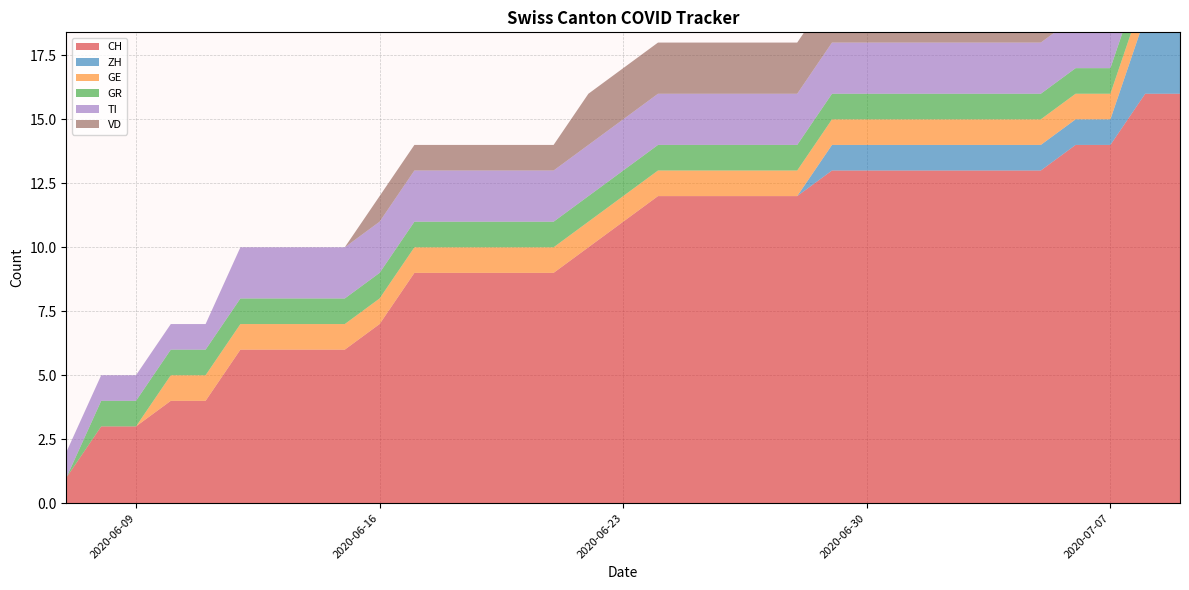

Reading left to right, what are all the values shown in this chart?

CH: 1	3	3	4	4	6	6	6	6	7	9	9	9	9	9	10	11	12	12	12	12	12	13	13	13	13	13	13	13	14	14	16	16
ZH: 0	0	0	0	0	0	0	0	0	0	0	0	0	0	0	0	0	0	0	0	0	0	1	1	1	1	1	1	1	1	1	3	3
GE: 0	0	0	1	1	1	1	1	1	1	1	1	1	1	1	1	1	1	1	1	1	1	1	1	1	1	1	1	1	1	1	1	1
GR: 0	1	1	1	1	1	1	1	1	1	1	1	1	1	1	1	1	1	1	1	1	1	1	1	1	1	1	1	1	1	1	1	1
TI: 1	1	1	1	1	2	2	2	2	2	2	2	2	2	2	2	2	2	2	2	2	2	2	2	2	2	2	2	2	2	2	2	2
VD: 0	0	0	0	0	0	0	0	0	1	1	1	1	1	1	2	2	2	2	2	2	2	2	2	2	2	2	2	2	2	2	2	2